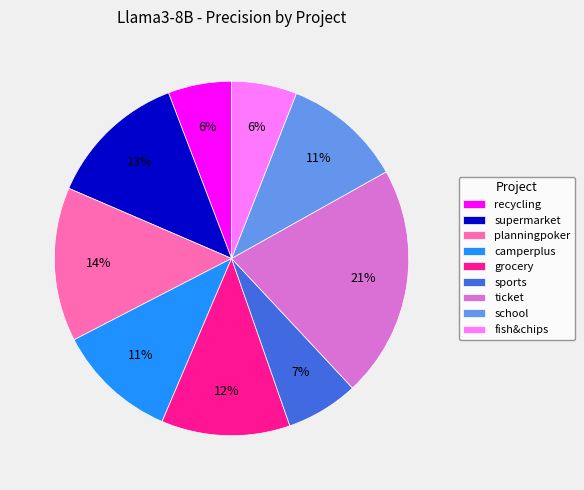

The school slice represents 11% of the pie. True or false?

True